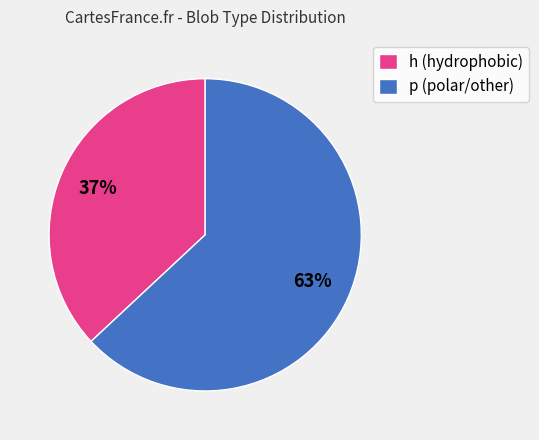

The p (polar/other) slice represents 63% of the pie. True or false?

True